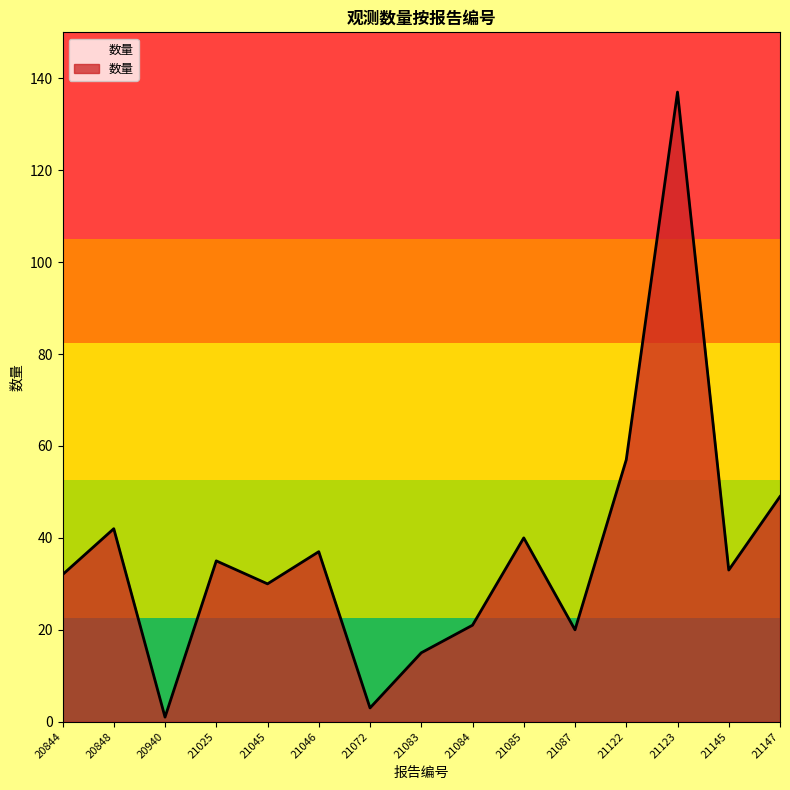

Does the chart have visible grid lines?

No